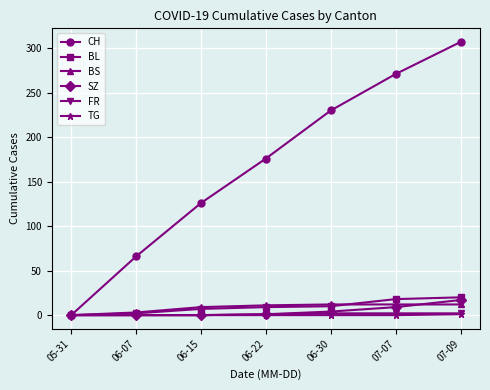

After their last crossing, which series has the higher values: BS or BL?

BL